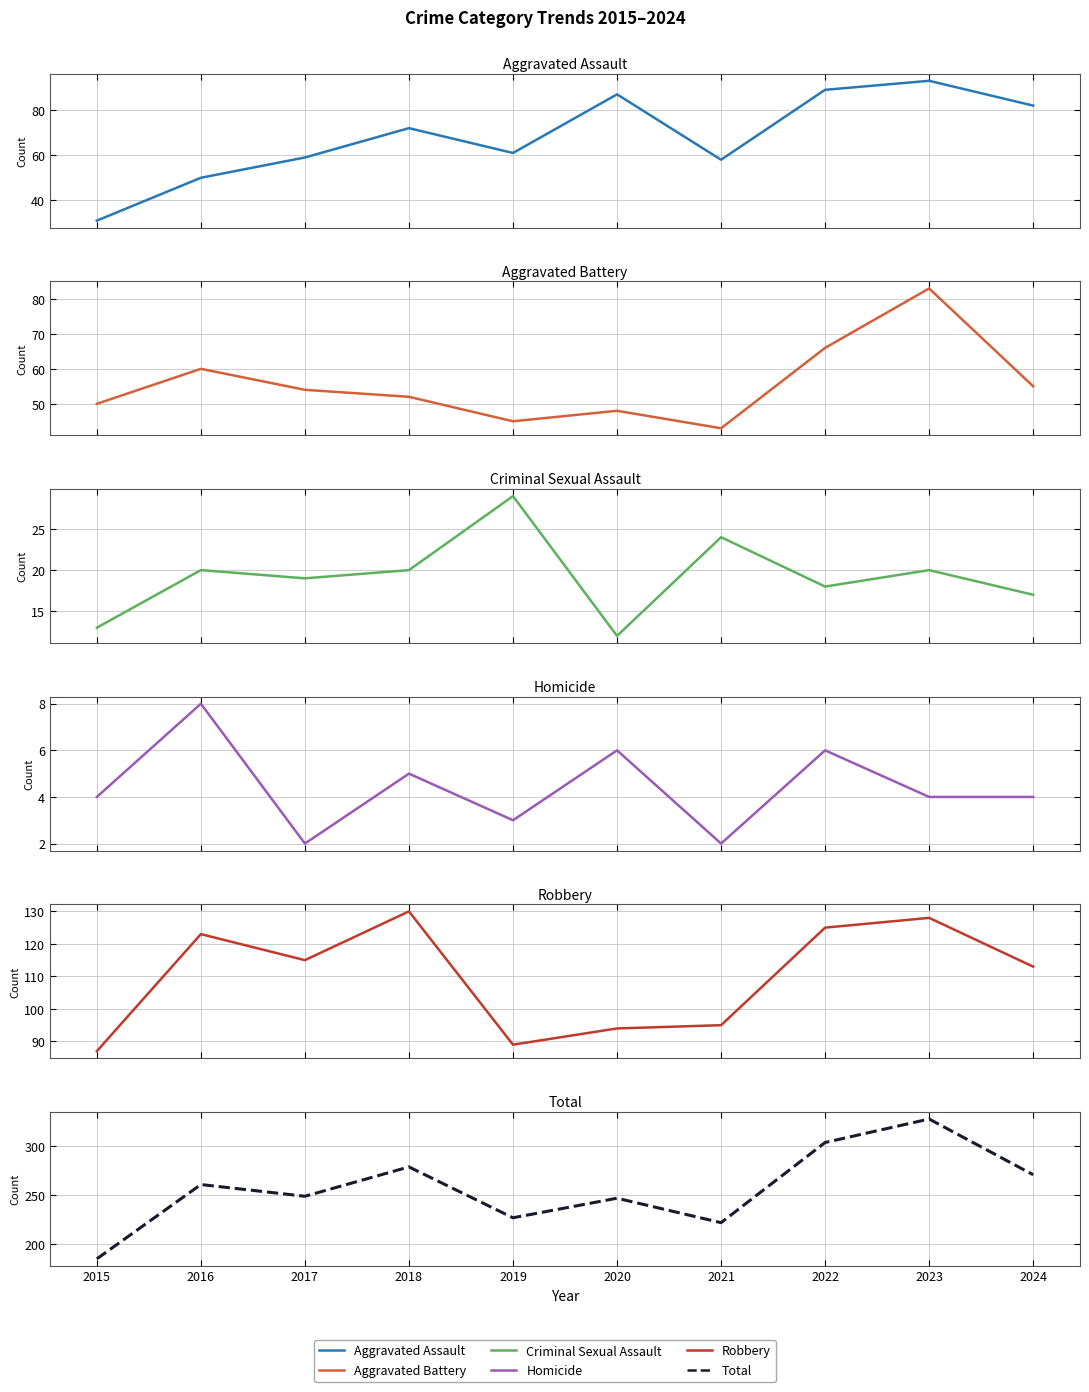

Reading left to right, transcribe all the data shown in this chart.

Aggravated Assault: 2015=31	2016=50	2017=59	2018=72	2019=61	2020=87	2021=58	2022=89	2023=93	2024=82
Aggravated Battery: 2015=50	2016=60	2017=54	2018=52	2019=45	2020=48	2021=43	2022=66	2023=83	2024=55
Criminal Sexual Assault: 2015=13	2016=20	2017=19	2018=20	2019=29	2020=12	2021=24	2022=18	2023=20	2024=17
Homicide: 2015=4	2016=8	2017=2	2018=5	2019=3	2020=6	2021=2	2022=6	2023=4	2024=4
Robbery: 2015=87	2016=123	2017=115	2018=130	2019=89	2020=94	2021=95	2022=125	2023=128	2024=113
Total: 2015=185	2016=261	2017=249	2018=279	2019=227	2020=247	2021=222	2022=304	2023=328	2024=271